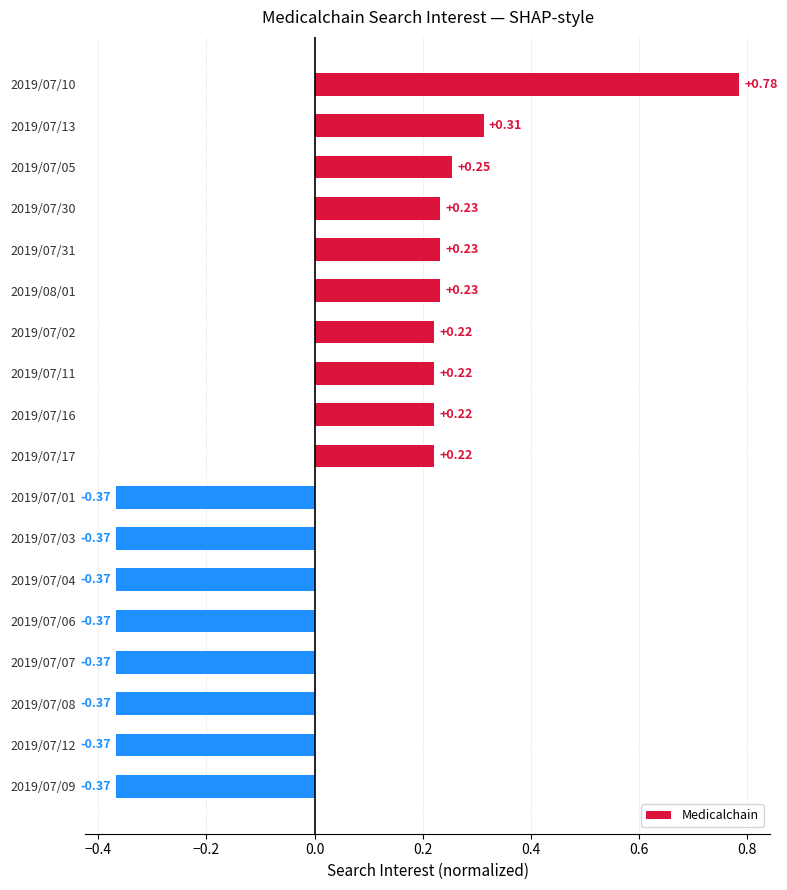

Which category has the highest value across all series?

2019/07/10